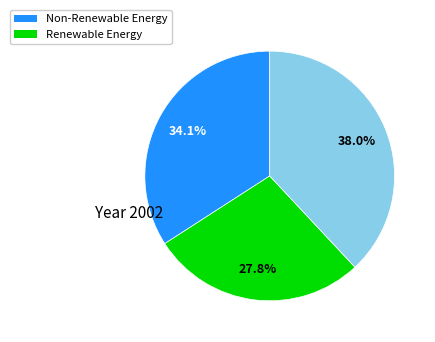

Is there any slice that represents more than half of the pie?

No